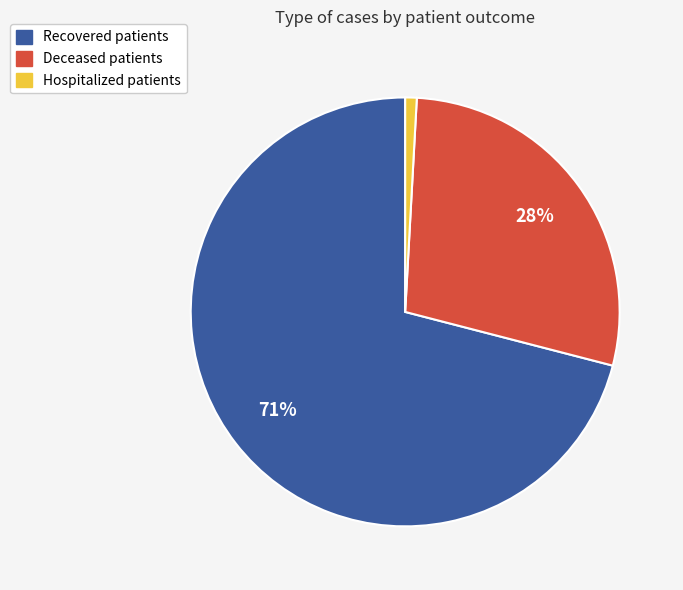

Is there any slice that represents more than half of the pie?

Yes